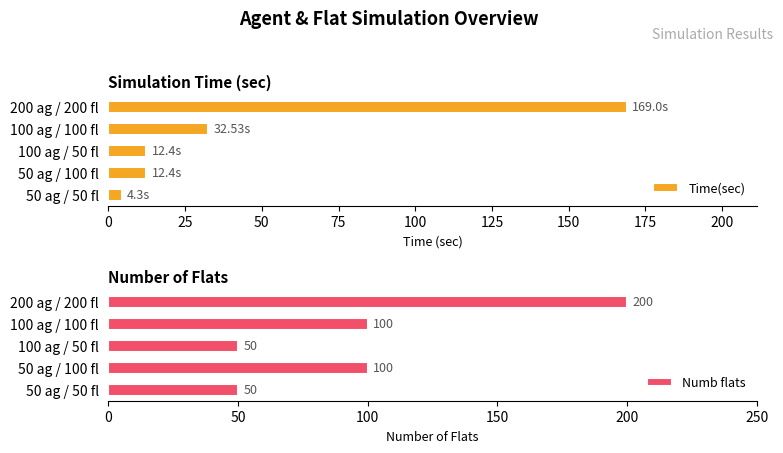

What is the difference between the maximum and minimum values in the Time(sec) series?

164.7